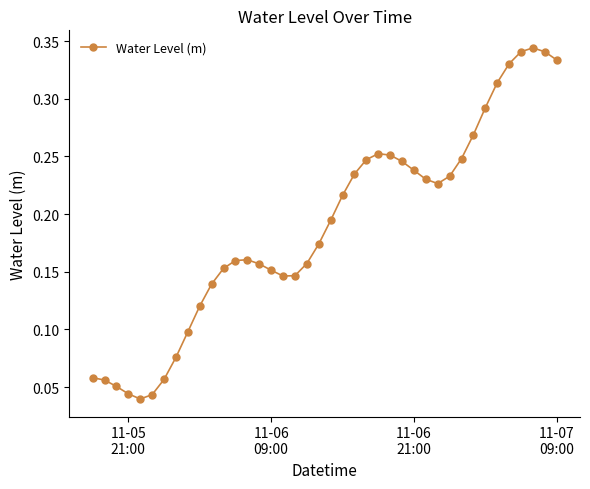

How many series are shown in this chart?

1